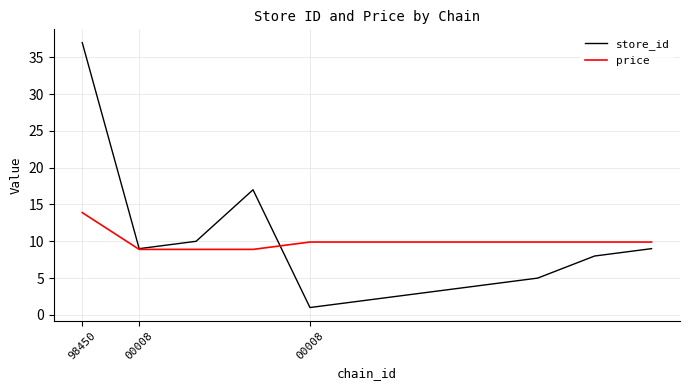

Count the number of data series in this chart.

2